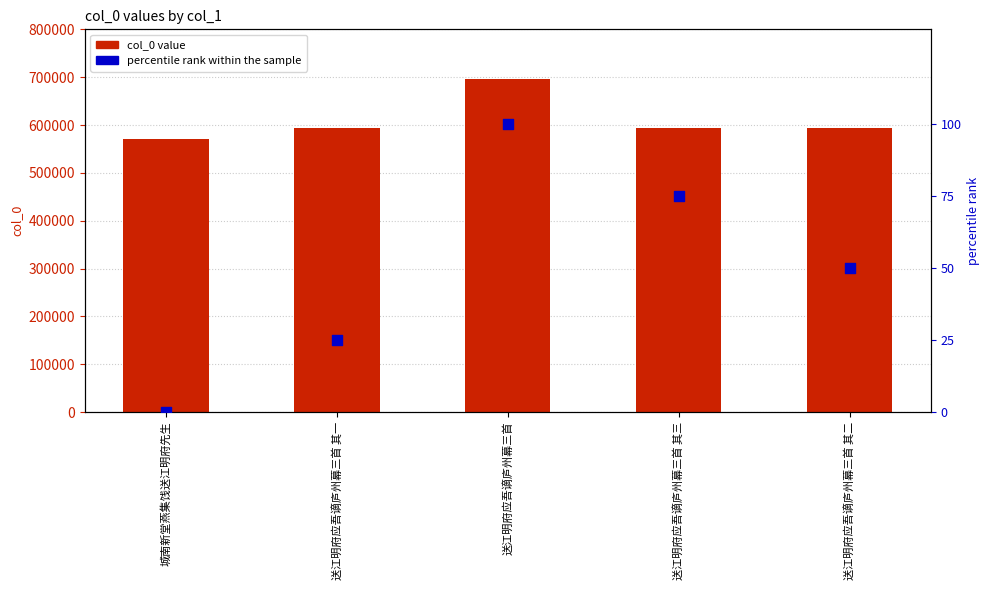

Is the value of percentile rank within the sample at 送江明府应吾谪庐州幕三首 greater than the value of col_0 value at 送江明府应吾谪庐州幕三首 其一?

No